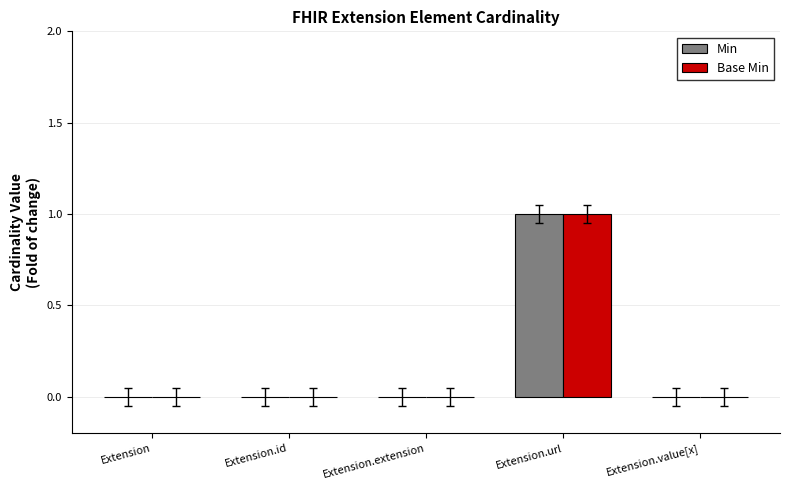

Reading left to right, list all the values displayed in this chart.

Min: 0	0	0	1	0
Base Min: 0	0	0	1	0